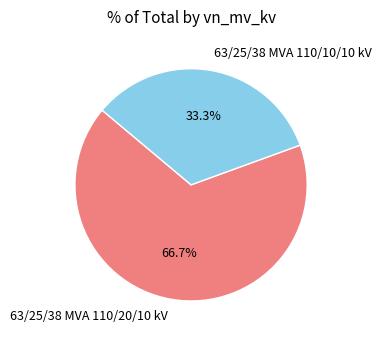

Is there any slice that represents more than half of the pie?

Yes